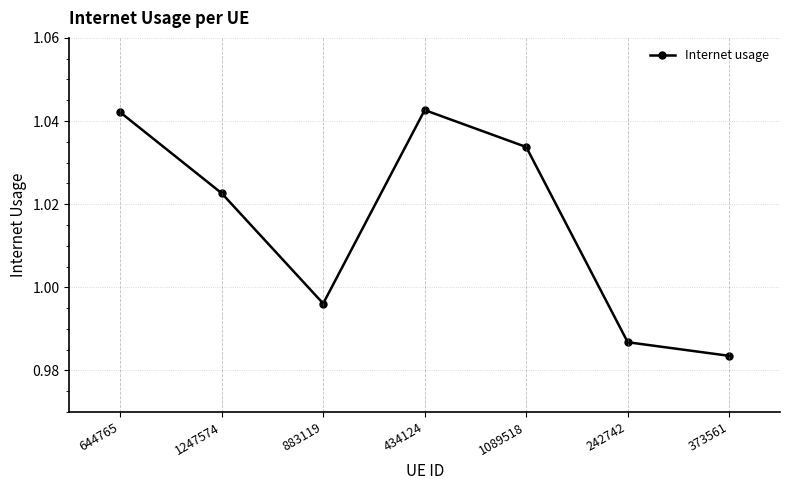

What is the label of the 2nd point from the left?

1247574